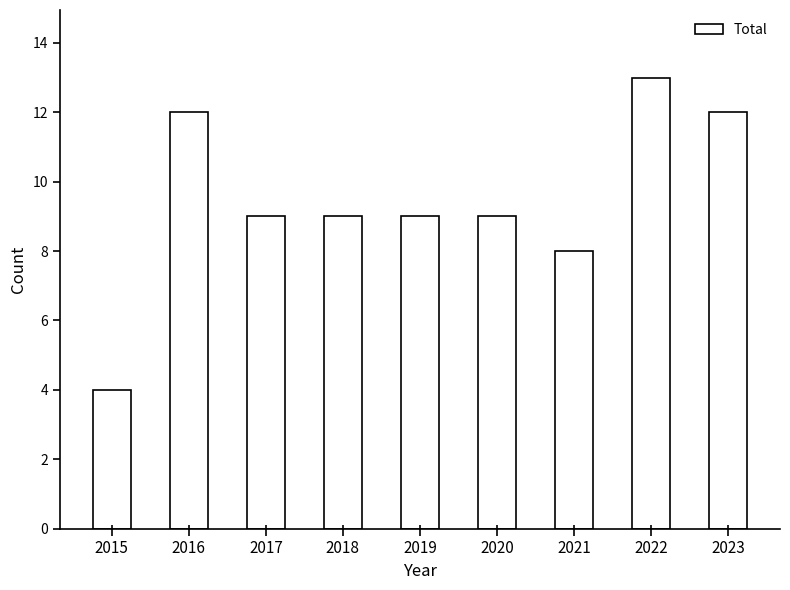

What is the smallest value displayed?

4